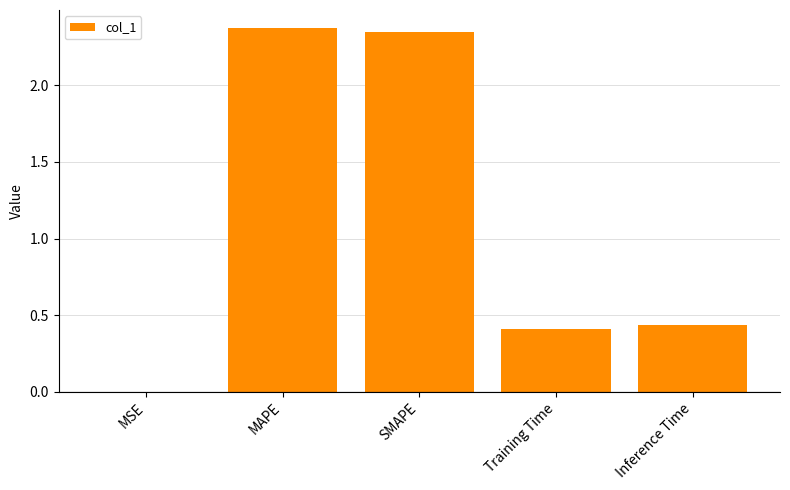

Is it true that the value at MAPE is 1.2?

False